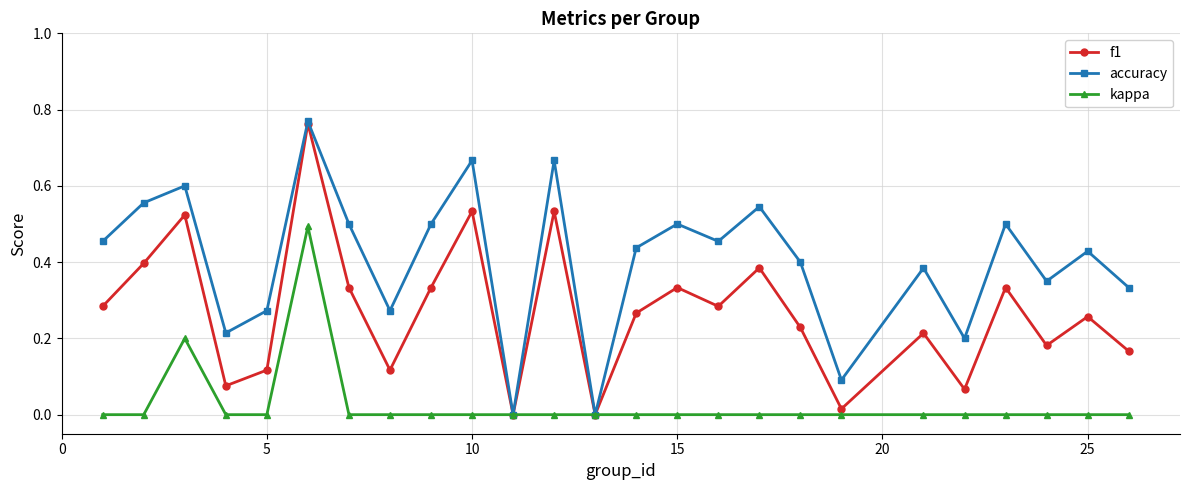

In accuracy, how many points are higher than both neighbors (excluding endpoints)?

9